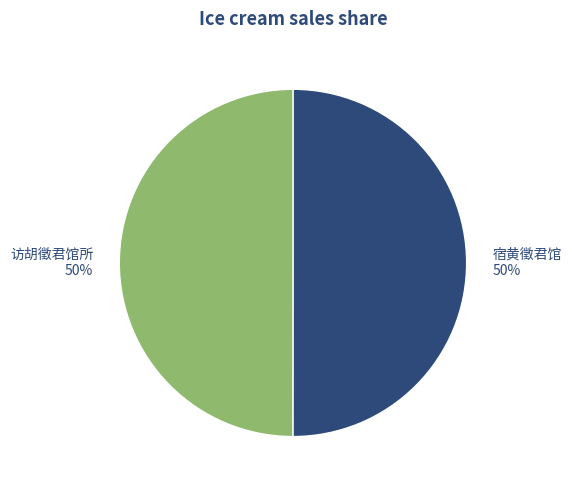

What percentage is the 访胡徵君馆所 slice, to the nearest percent?

50%